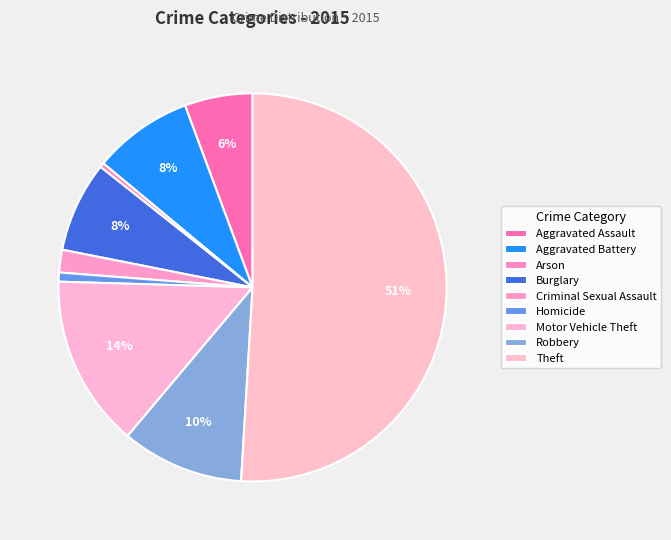

Is the sum of Homicide and Aggravated Assault greater than half?

No